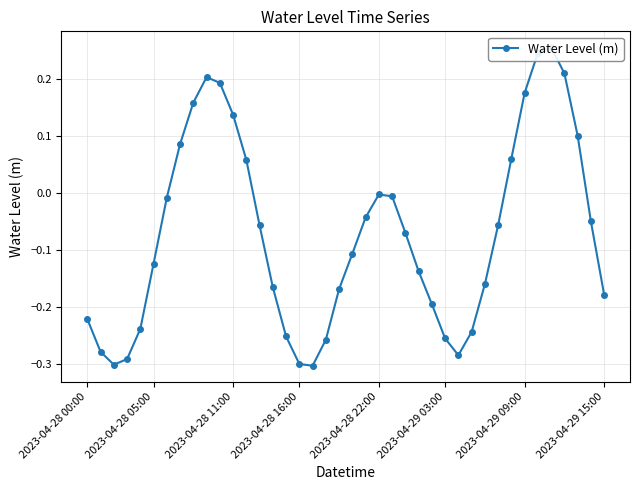

How many values are below 0?

28